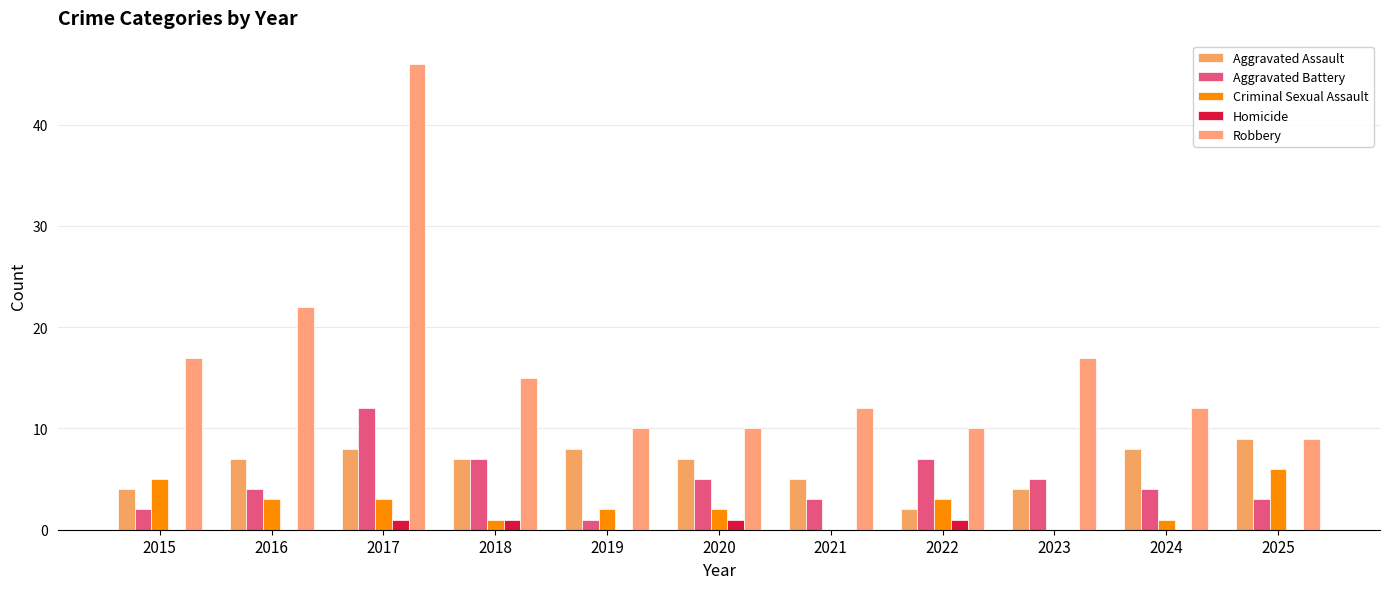

What are all the series names shown in the legend?

Aggravated Assault, Aggravated Battery, Criminal Sexual Assault, Homicide, Robbery